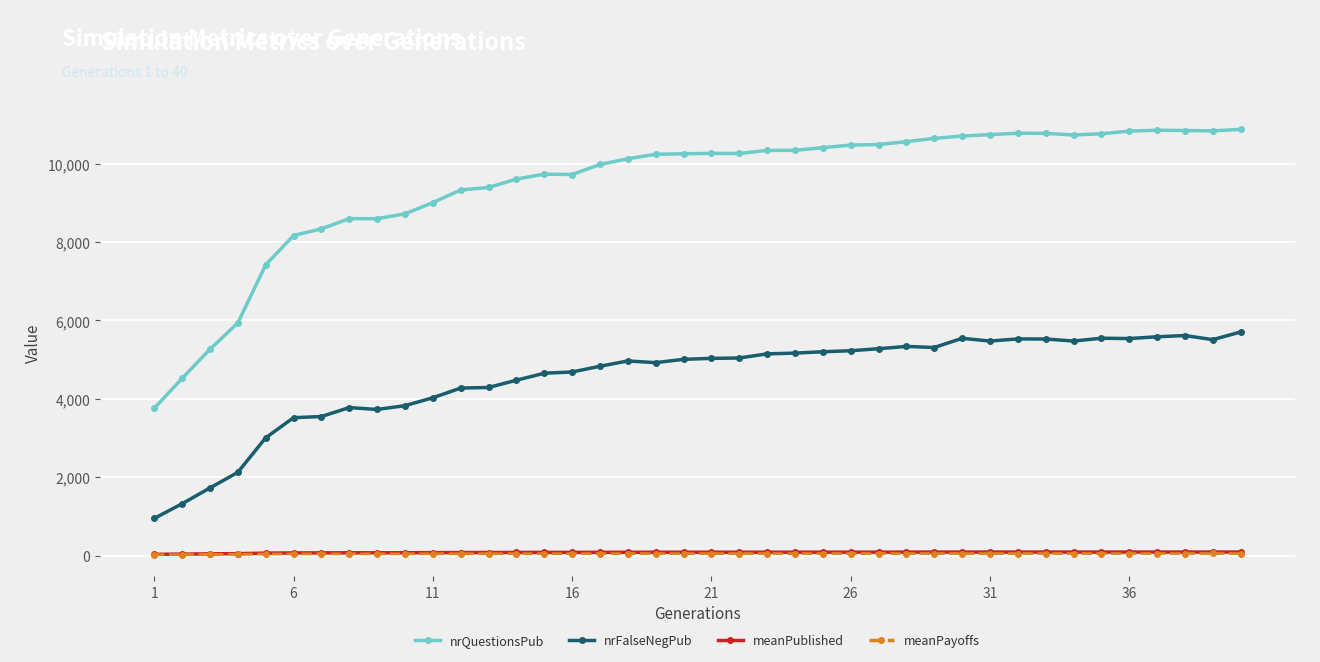

True or false: nrFalseNegPub has more than 0 interior local peaks.

True